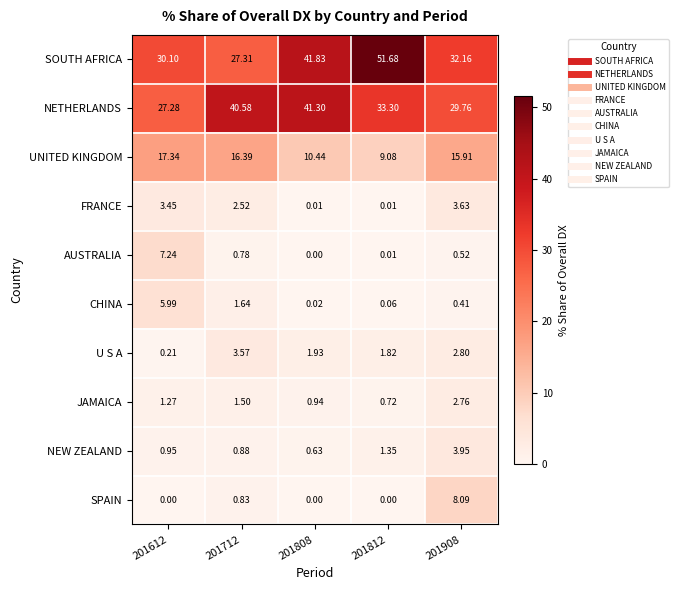

At which category is the sum across all series the highest?

201908